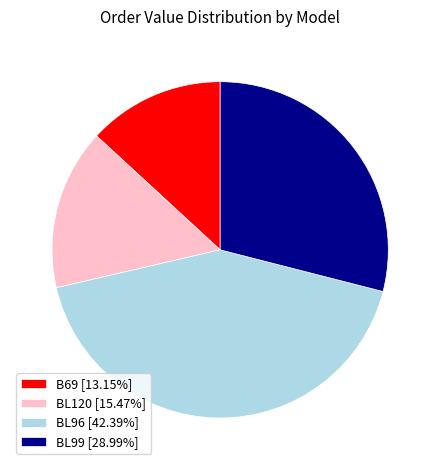

How many segments does this pie chart have?

4